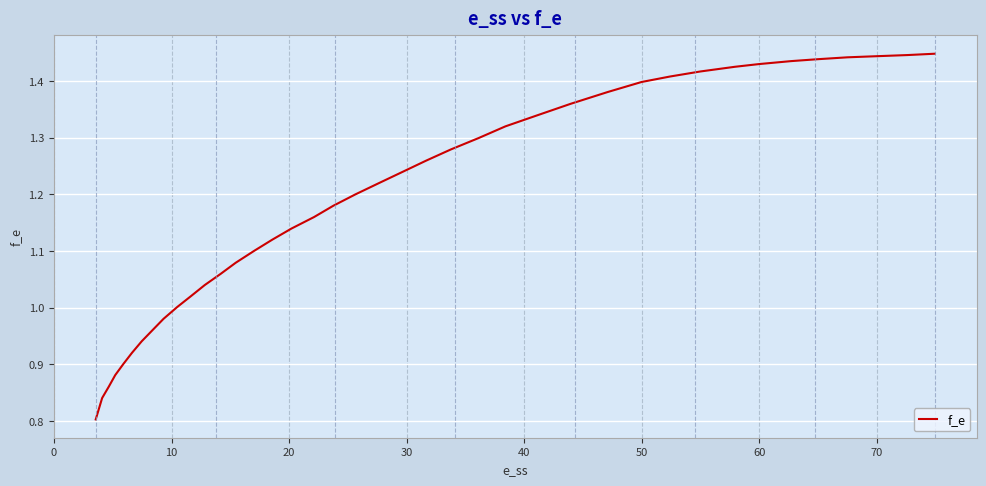

What is the label of the 33rd point from the right?

60